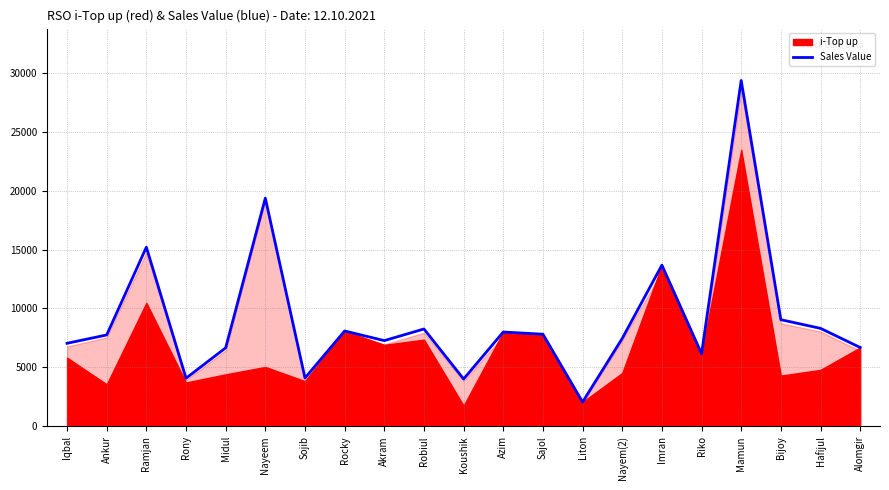

True or false: the data has more than 2 interior local peaks.

True